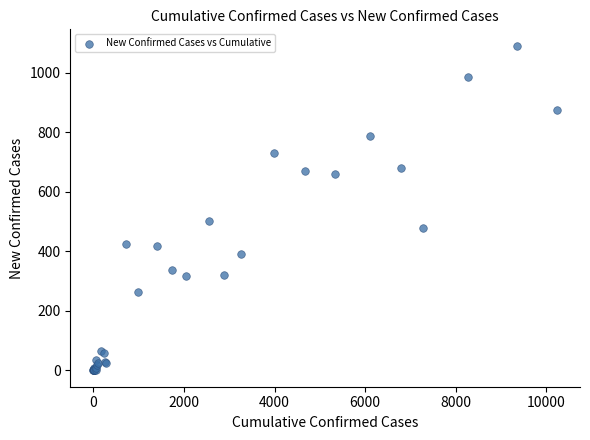

What Y value in the scatter plot is closest to 546?

504